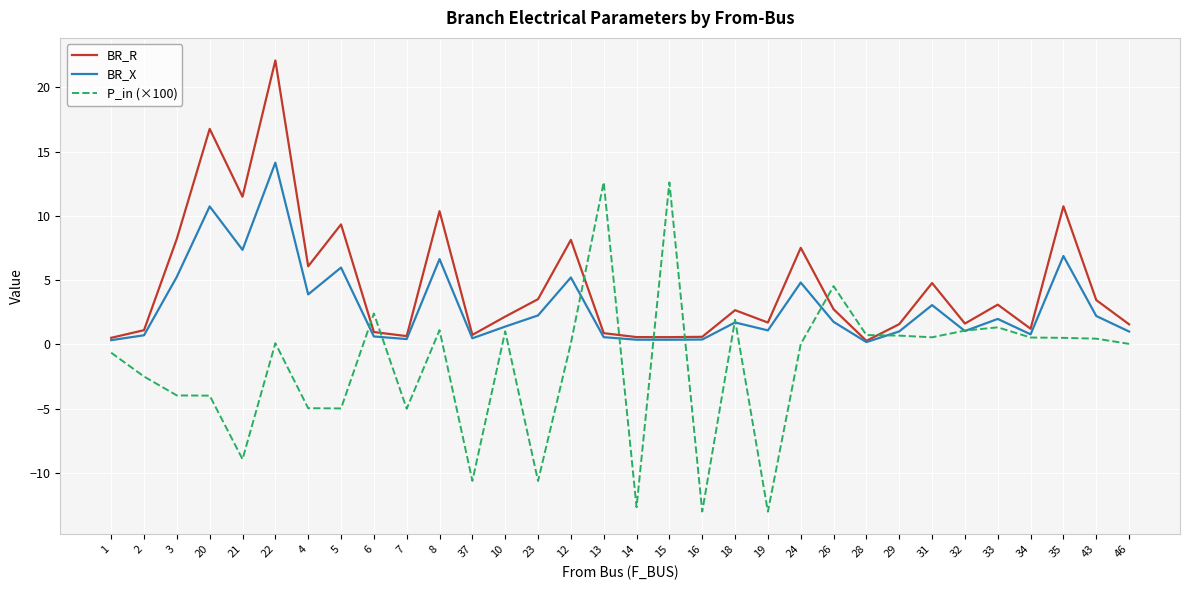

Rank the series by their average value, from lowest to highest.

P_in (×100), BR_X, BR_R